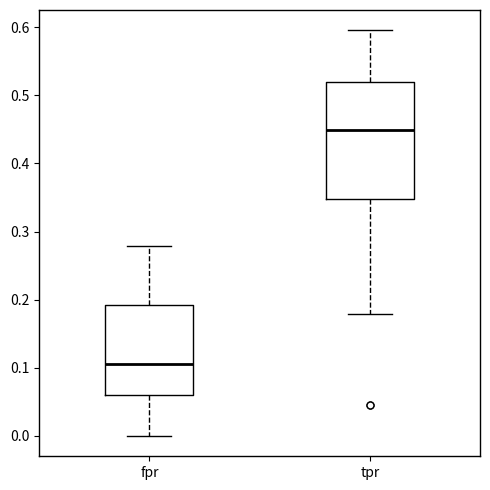

Which box is the tallest, from its lower edge to its upper edge?

tpr